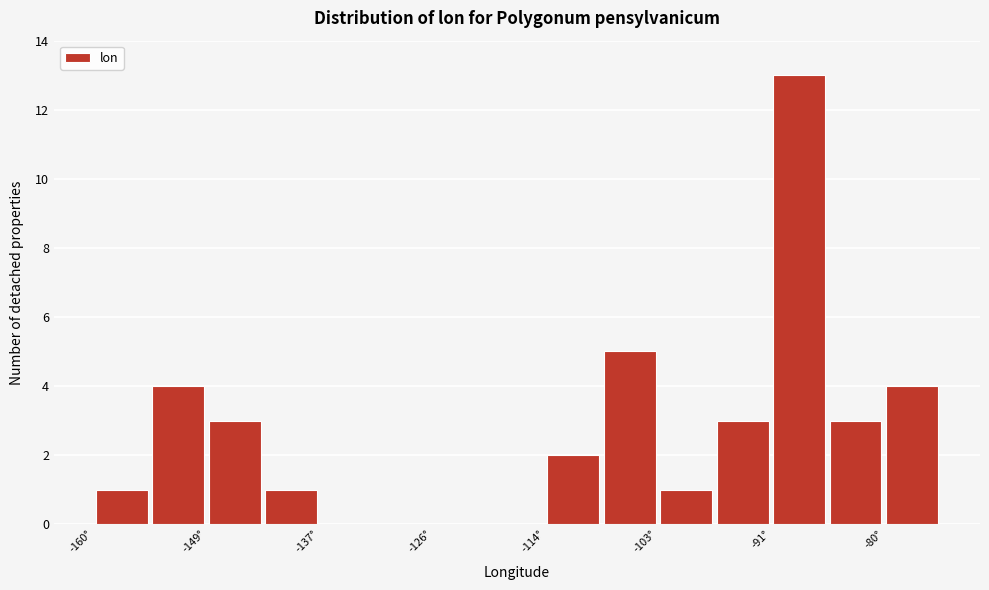

Around what value on the x-axis is the tallest bar? Give the approximate position of its centre, as read against the axis.

-88